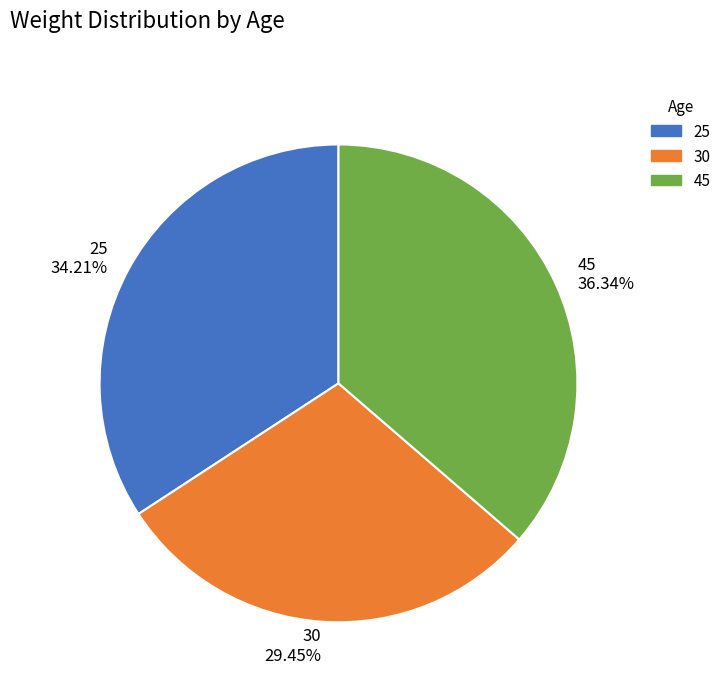

Does 25 account for over 50% of the chart?

No